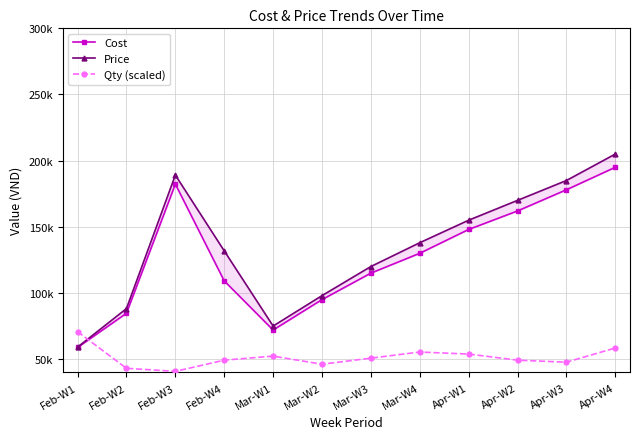

Rank the series by their maximum value, from highest to lowest.

Price, Cost, Qty (scaled)